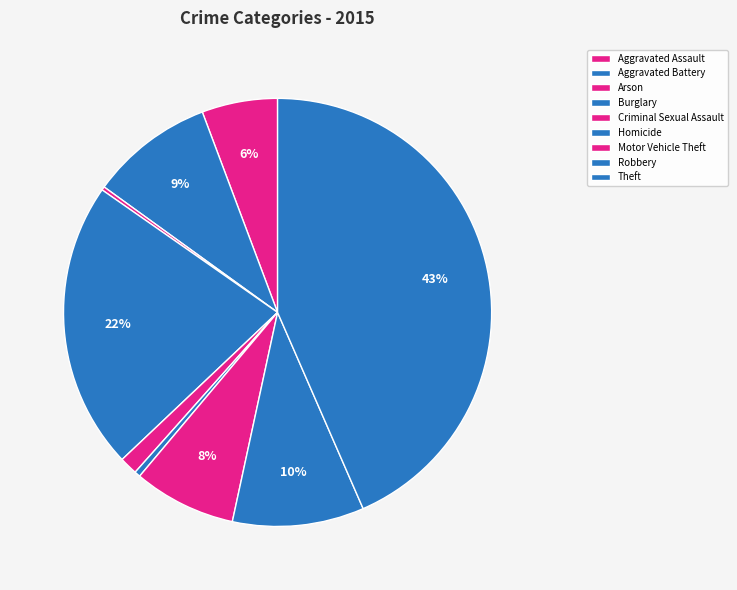

Which has a higher value, Theft or Robbery?

Theft